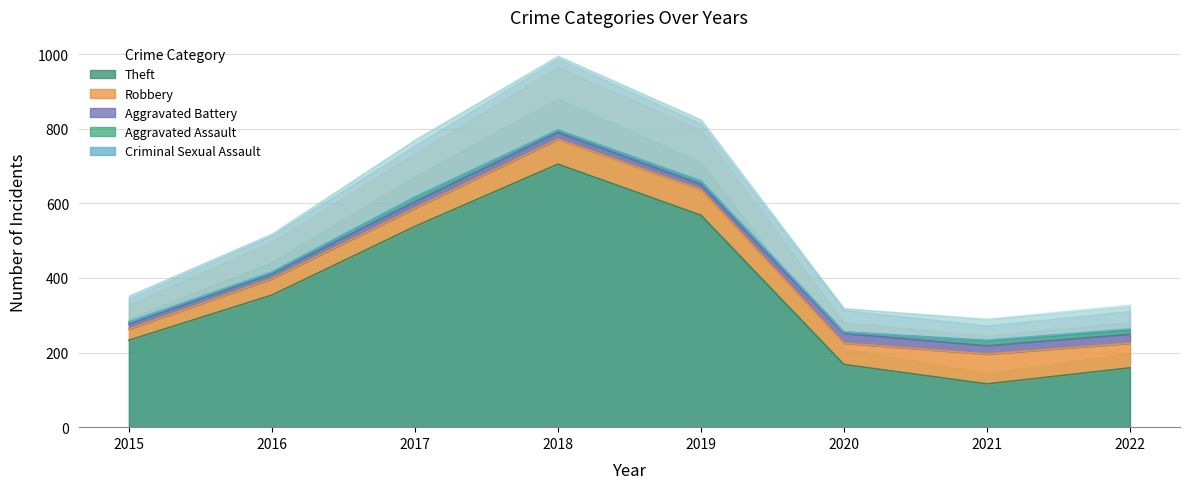

Where is Theft nearest to the value 410?

2016